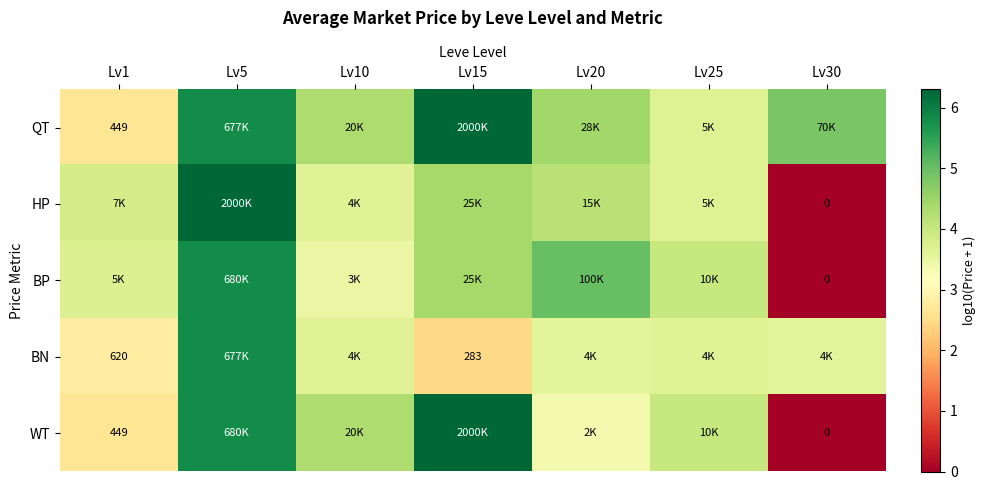

Which label corresponds to the smallest value in the chart?

Lv30